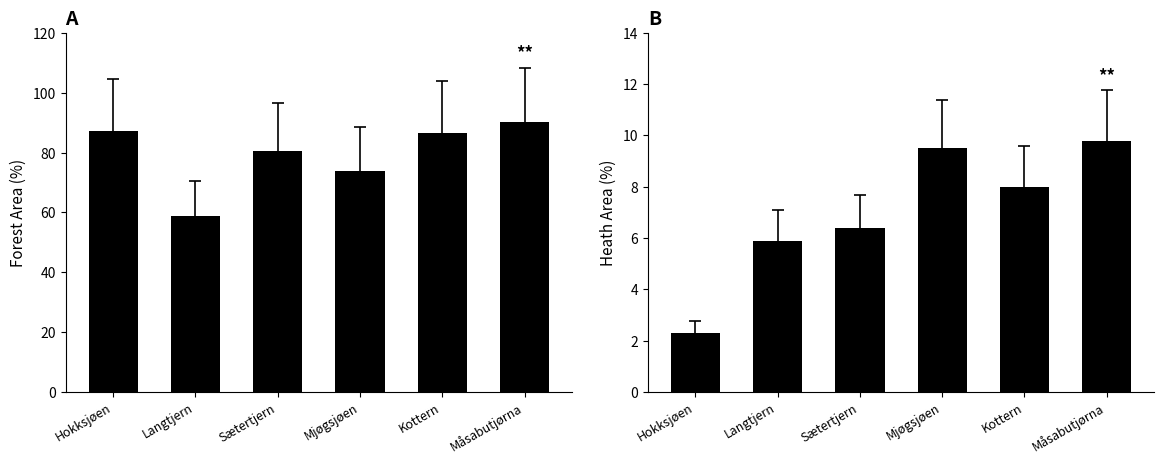

The value of Heath_Area % at Hokksjøen is 1.6. True or false?

False